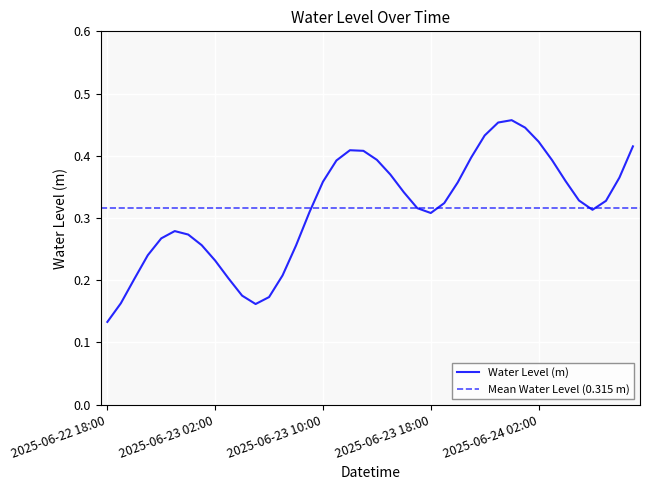

What value does the data have at 2025-06-22 18:00?

0.1